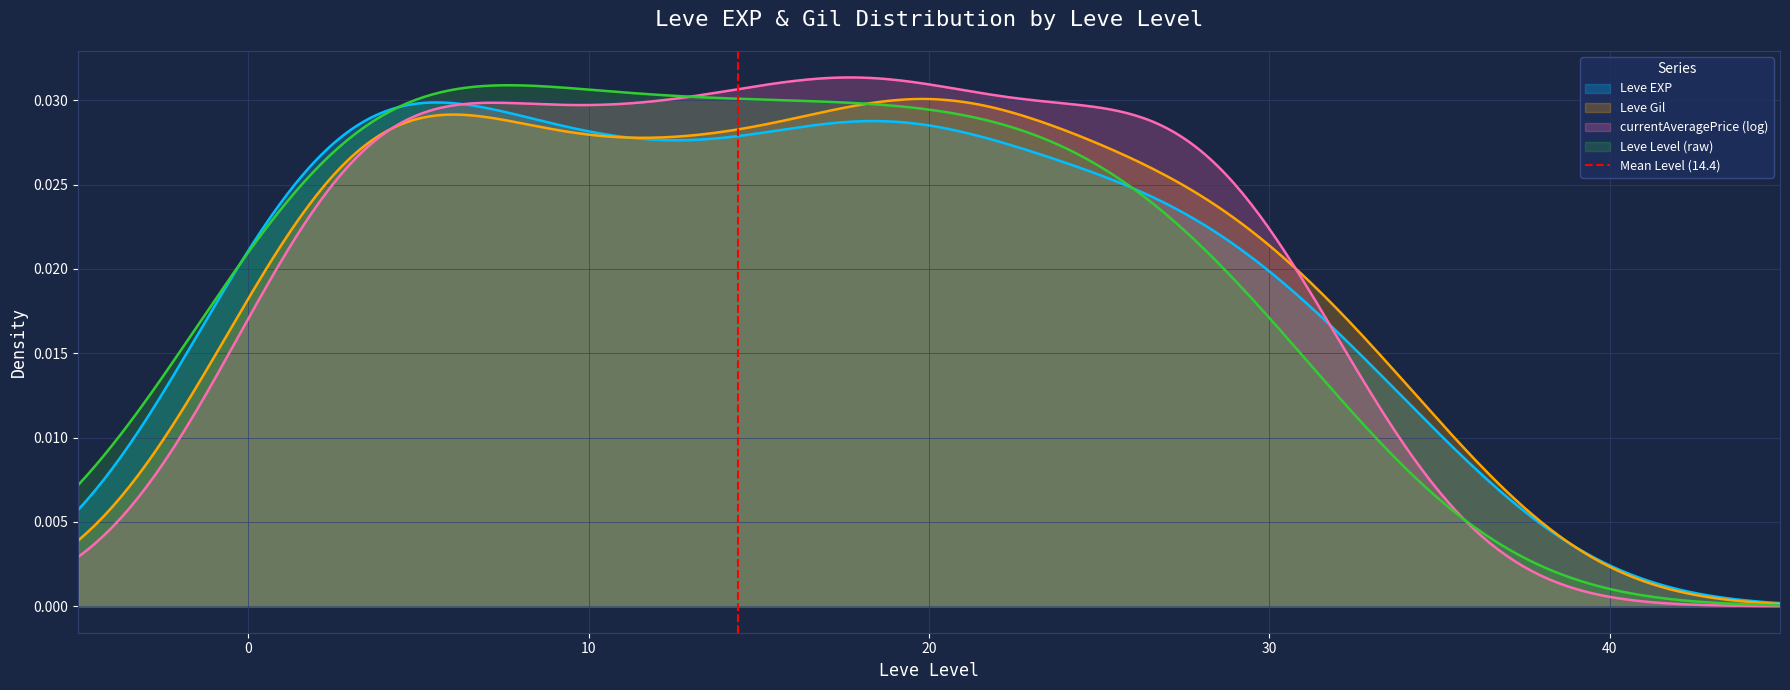

The chart shows a value of 1 at 0. True or false?

False